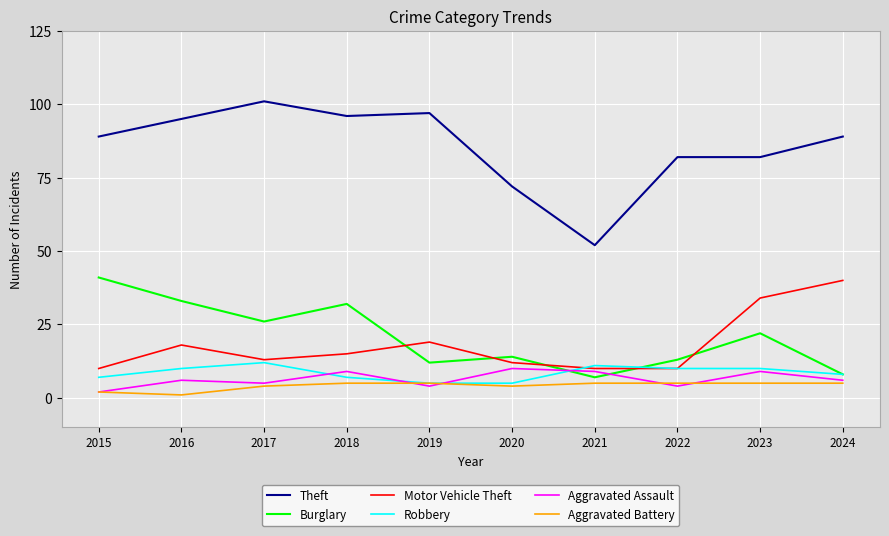

True or false: Burglary and Motor Vehicle Theft intersect in this chart.

True